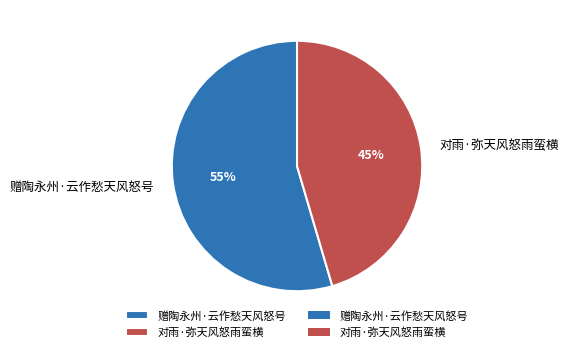

To the nearest percent, what portion does 赠陶永州·云作愁天风怒号 represent?

55%